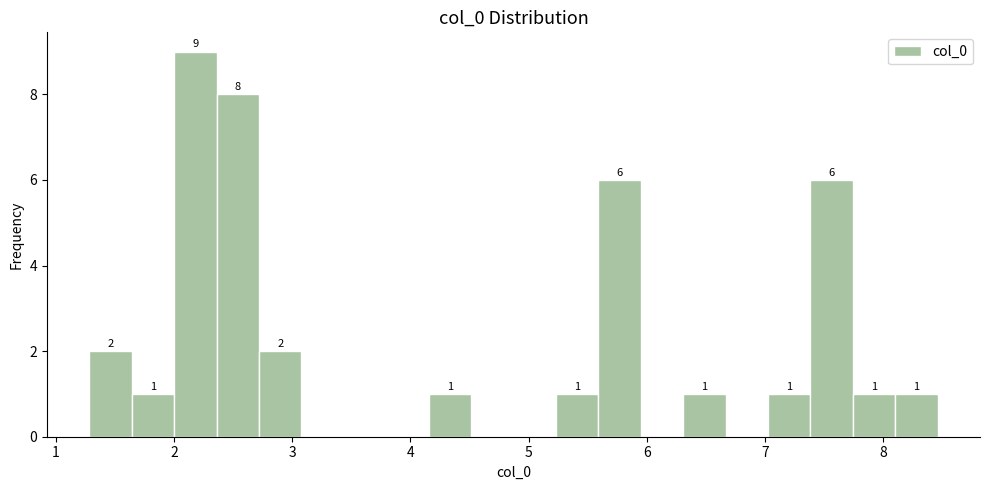

Read against the x-axis, roughly where is the centre of the tallest bar?

2.2